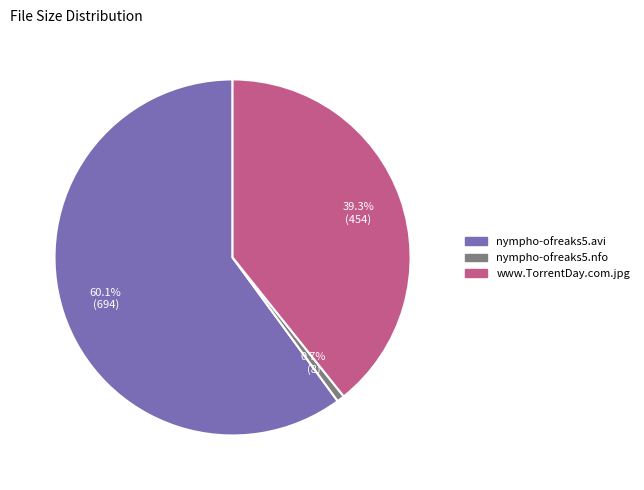

To the nearest percent, what is the average slice percentage?

33%